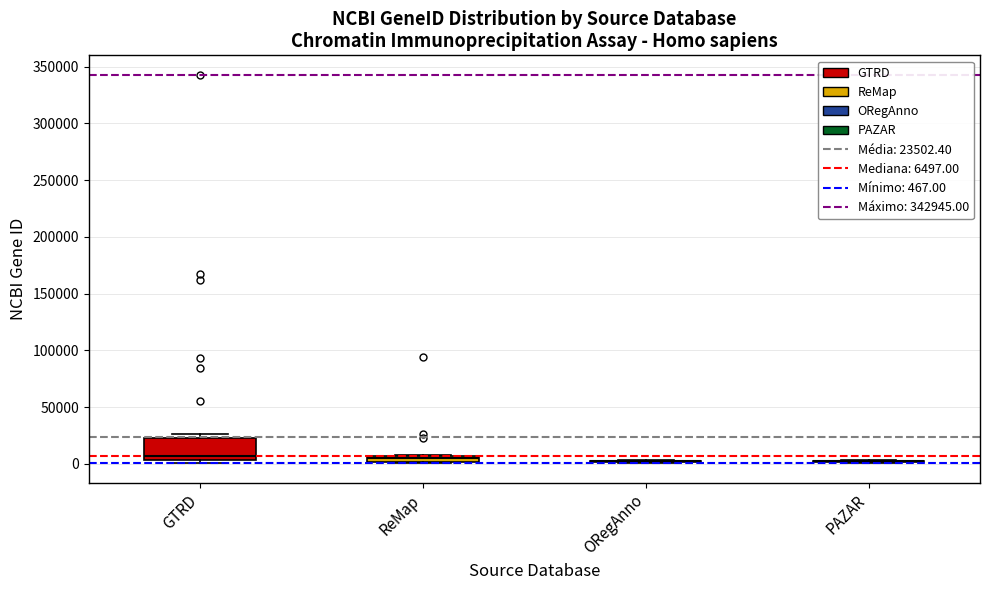

Which box is the tallest, from its lower edge to its upper edge?

GTRD